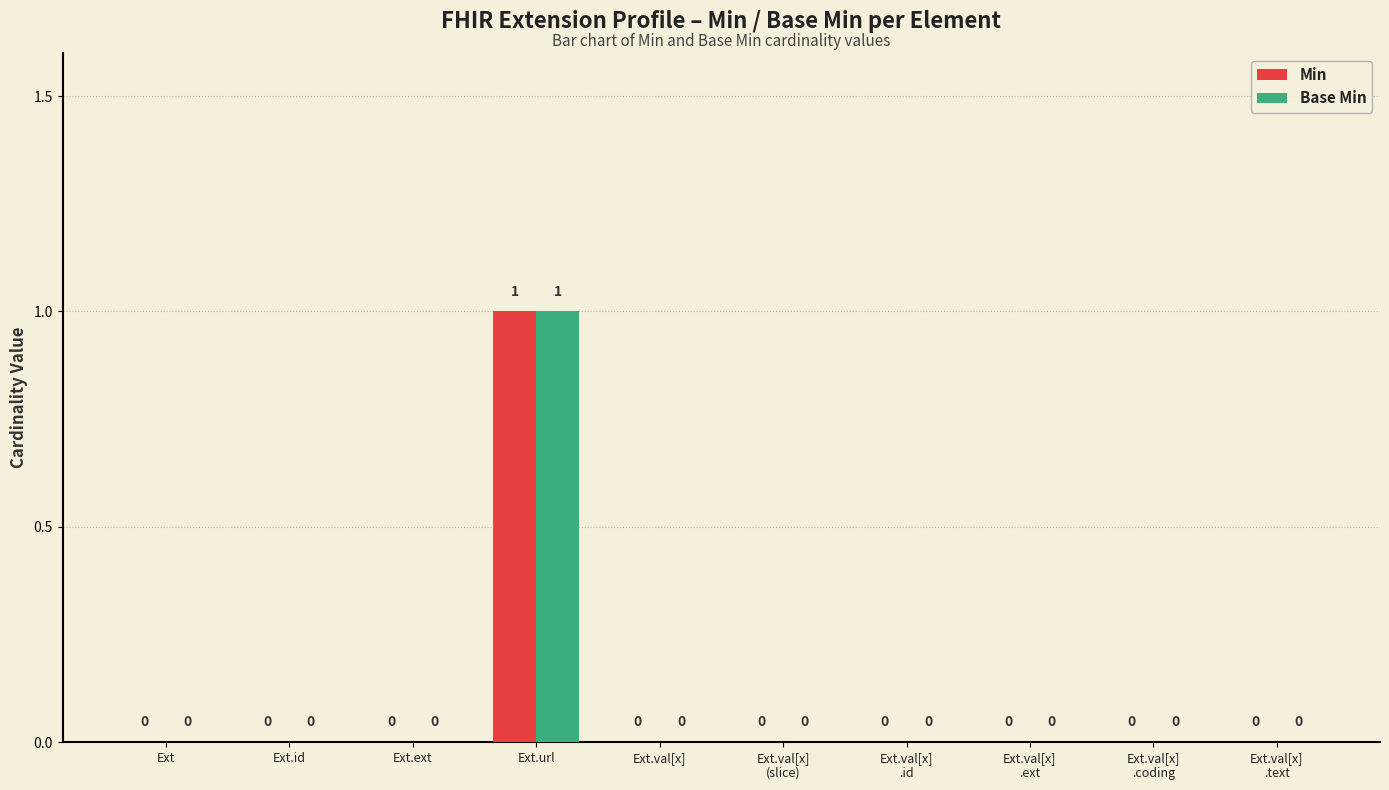

Which label corresponds to the largest value in the chart?

Ext.url